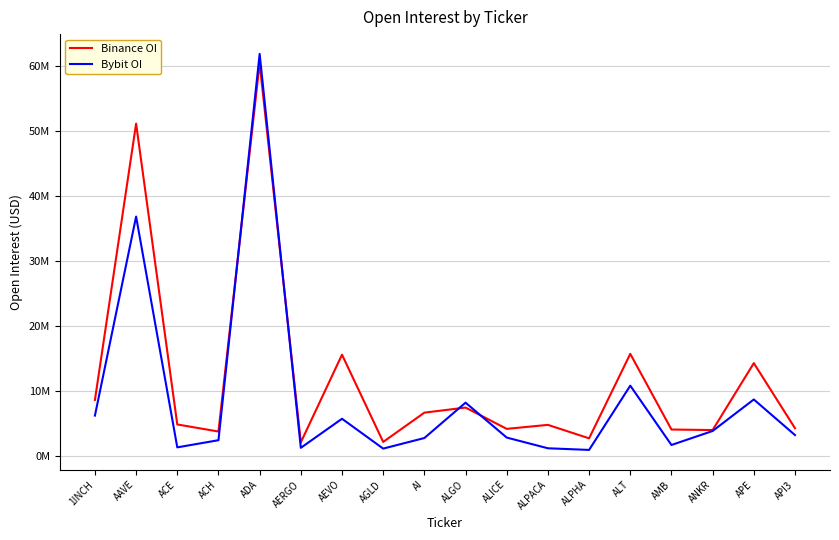

What are all the series names shown in the legend?

Binance OI, Bybit OI